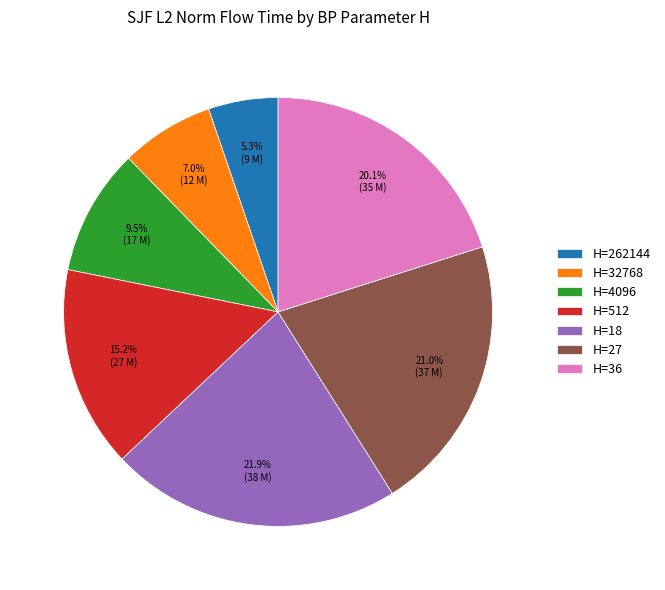

What portion of the pie excludes H=4096?

90.5%